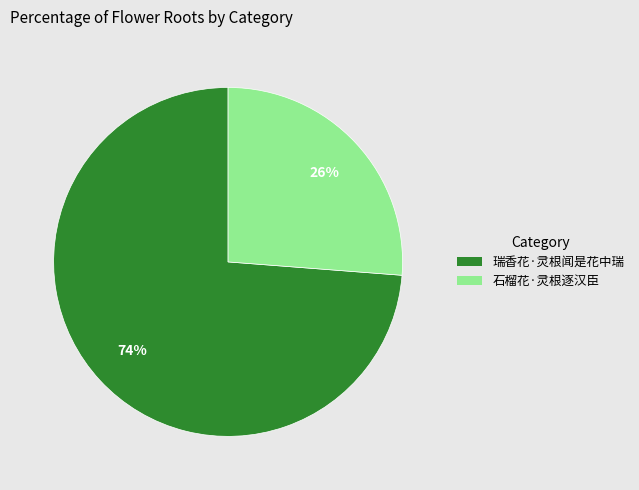

Is it true that 石榴花·灵根逐汉臣 is 20% of the pie?

False